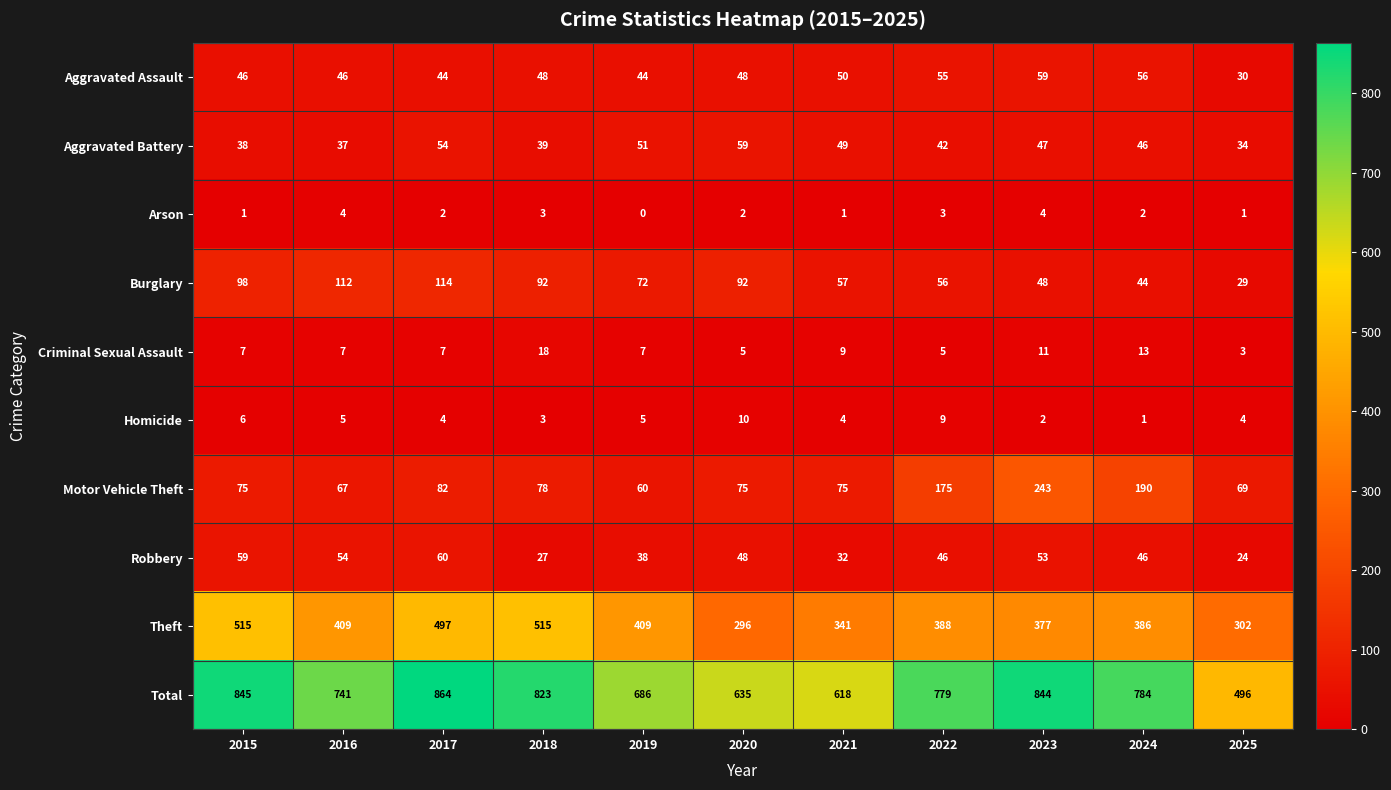

At which category is the sum across all series the highest?

2017